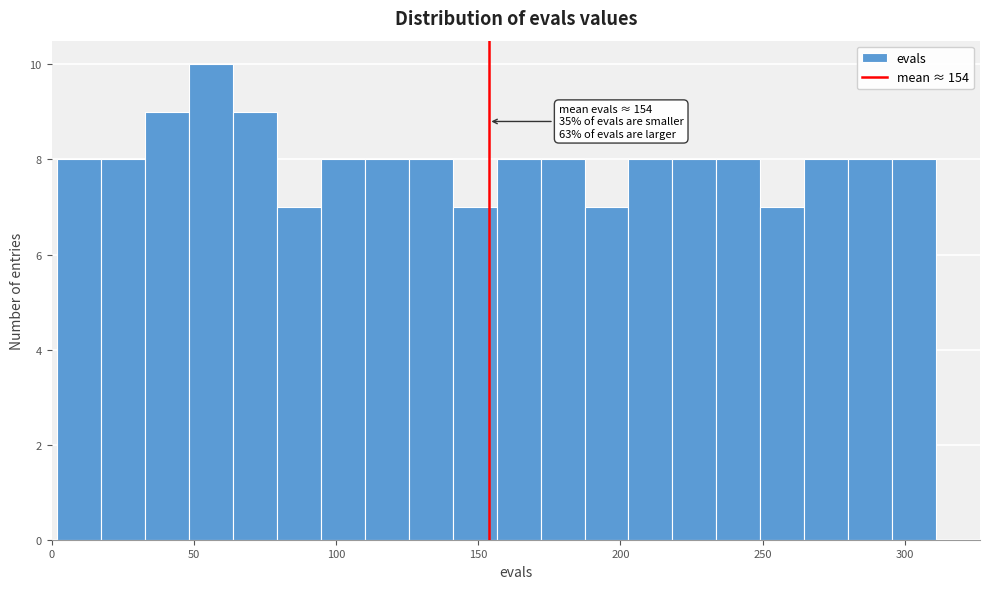

Around what value on the x-axis is the tallest bar? Give the approximate position of its centre, as read against the axis.

55